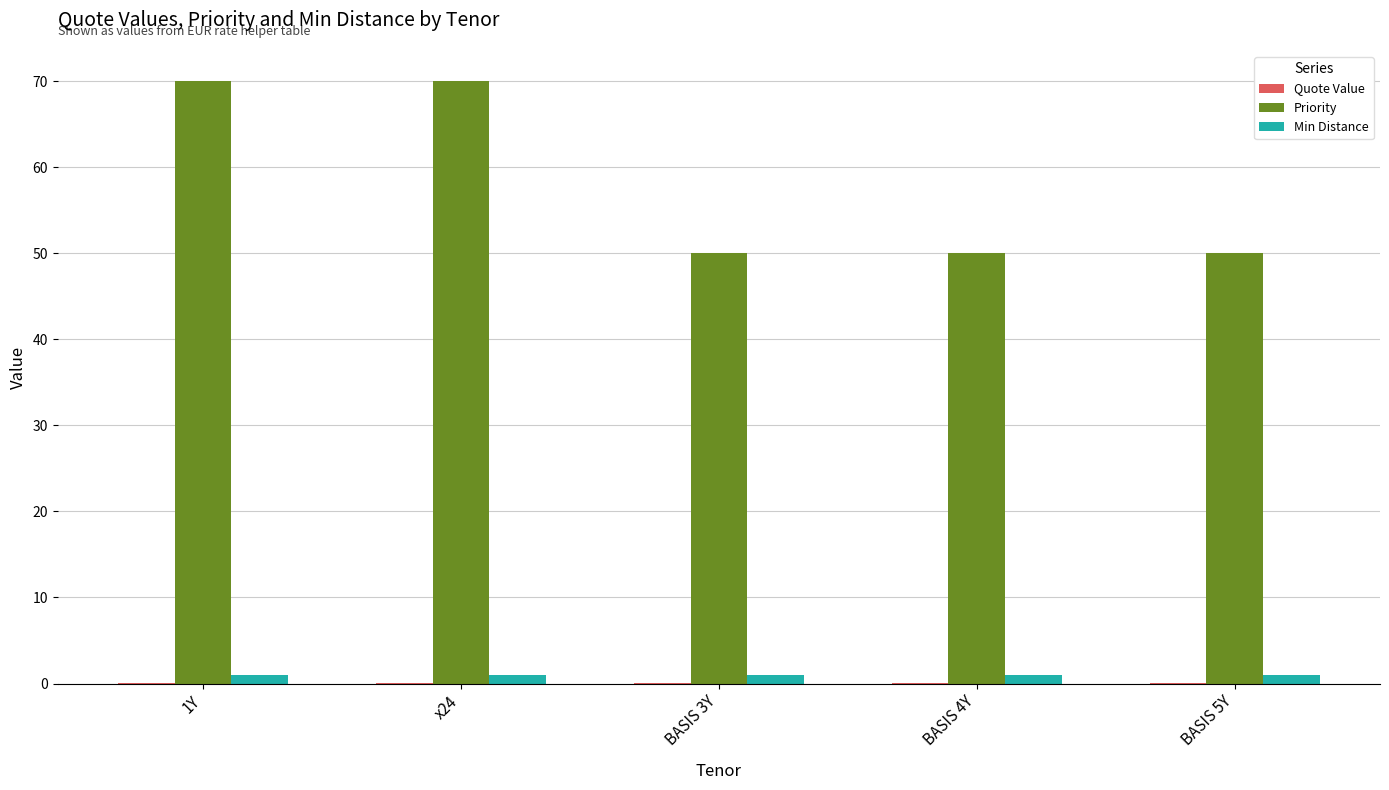

The value of Priority at BASIS 5Y is 24.8. True or false?

False